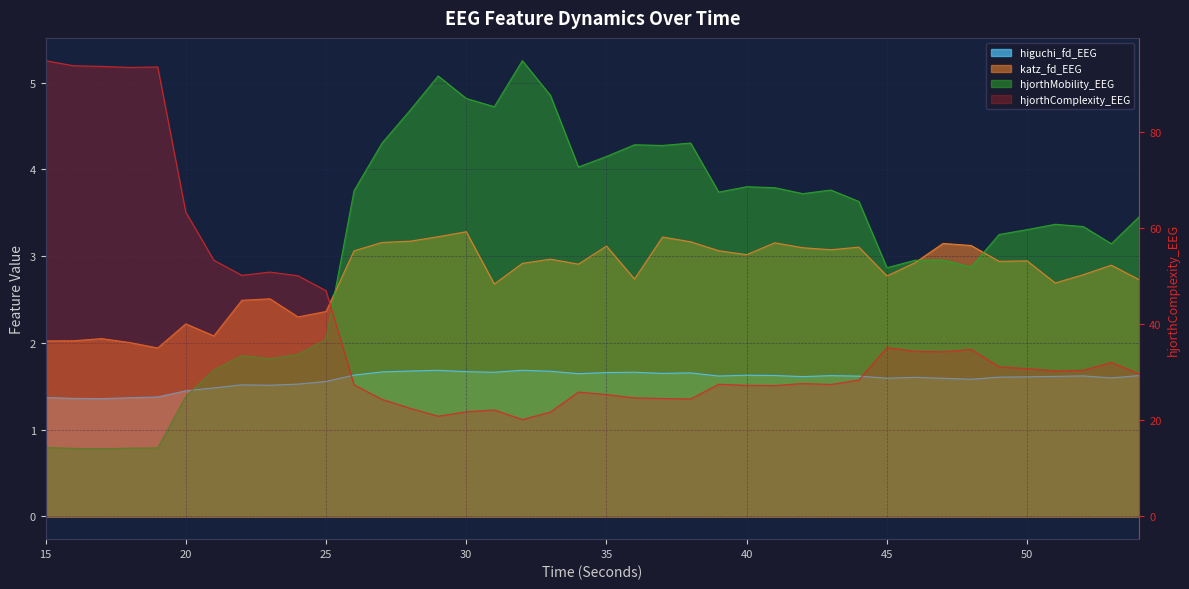

True or false: katz_fd_EEG and hjorthMobility_EEG cross at least once.

True